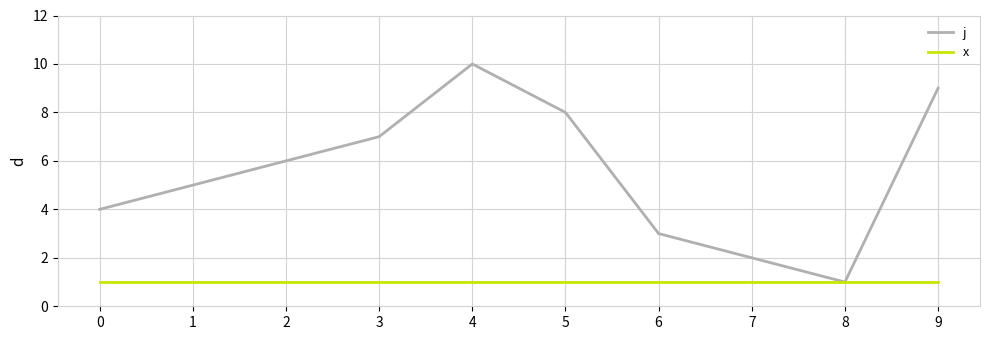

Reading left to right, what are all the values shown in this chart?

j: 4	5	6	7	10	8	3	2	1	9
x: 1	1	1	1	1	1	1	1	1	1